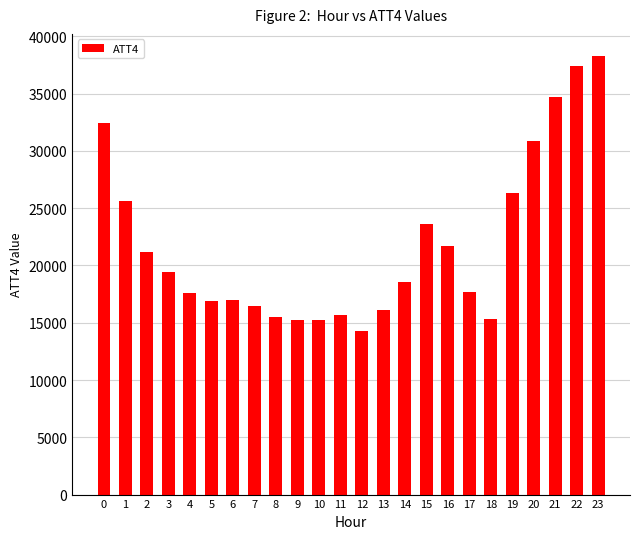

What is the change in value from 8 to 15?

+8100